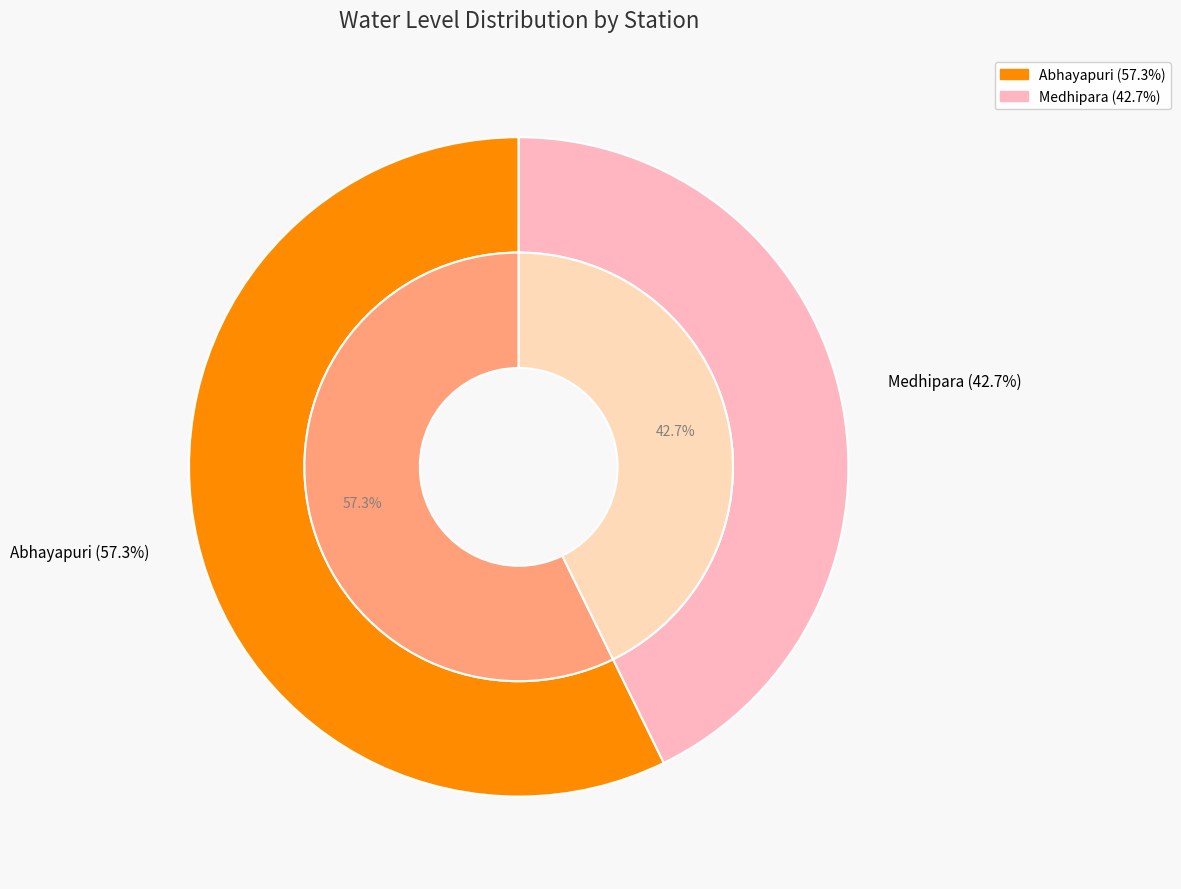

How many segments does this pie chart have?

2